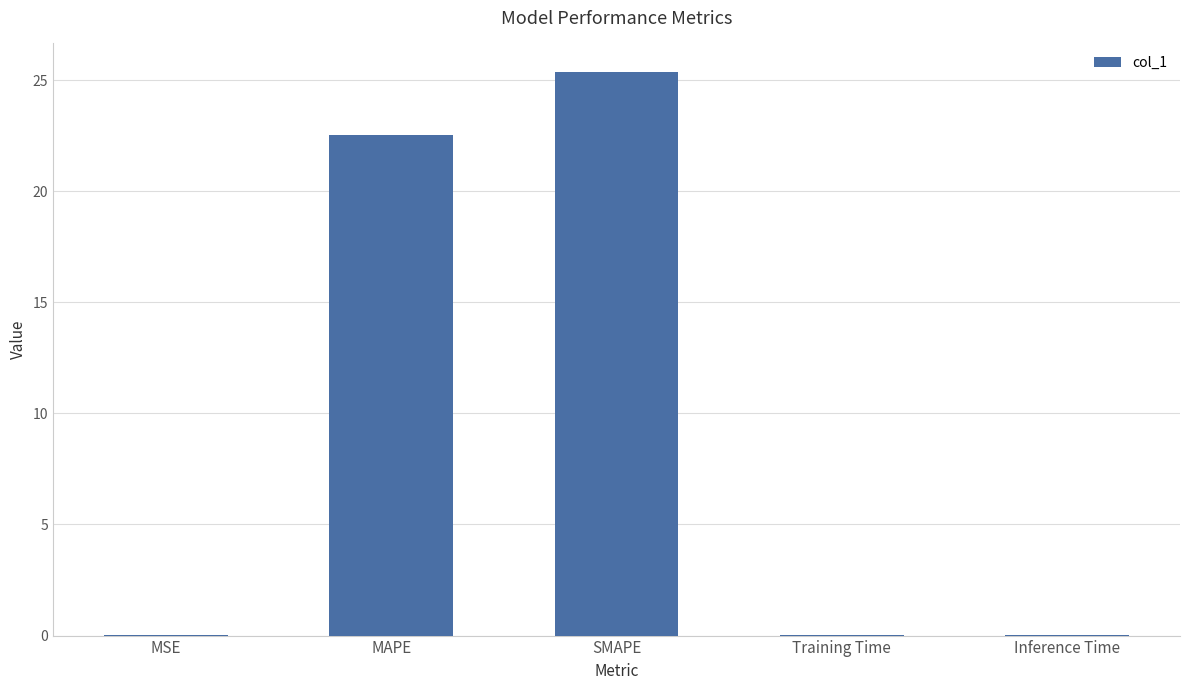

Which has a higher value, MSE or SMAPE?

SMAPE